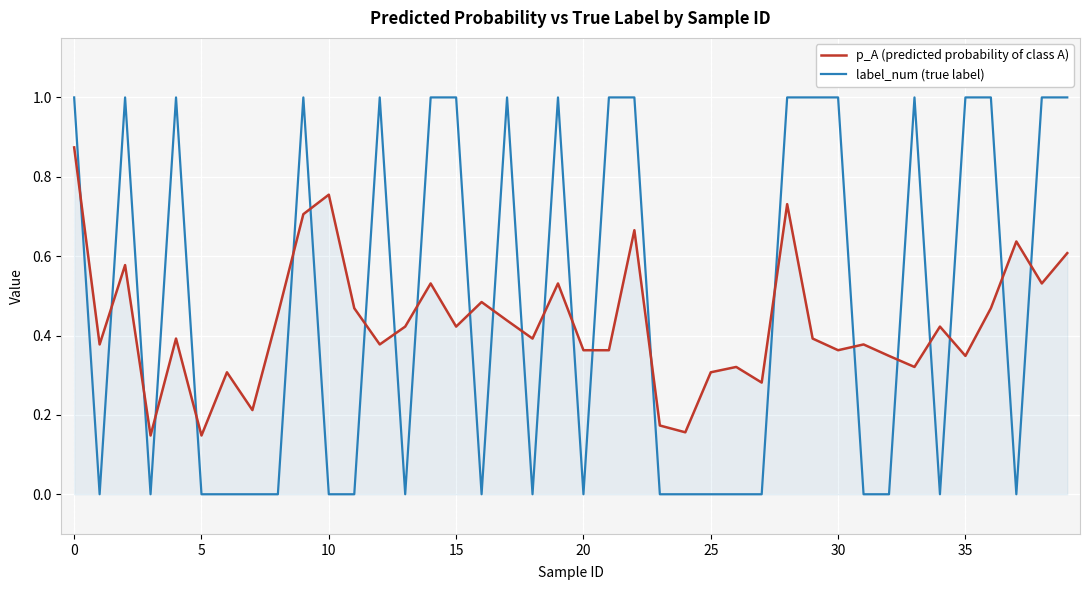

Which series has the largest range (max minus min)?

label_num (true label)